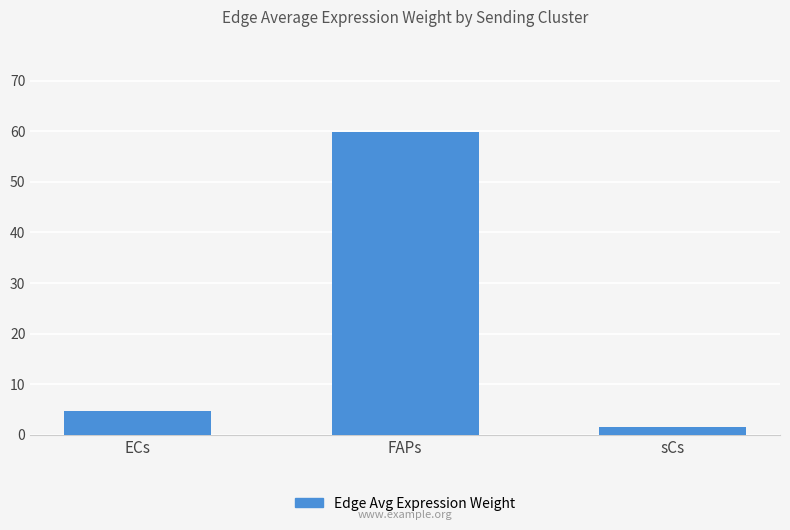

The value at FAPs is 17.8. True or false?

False